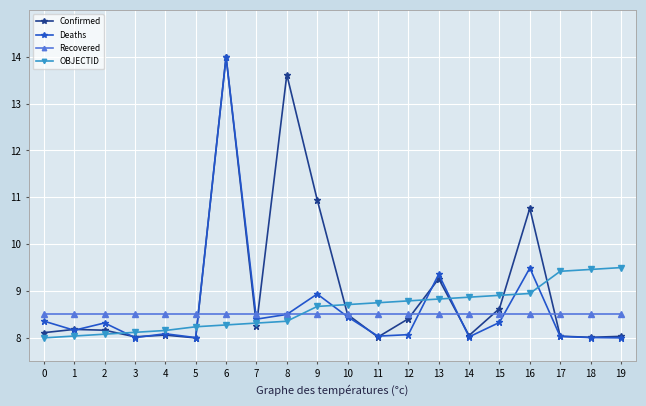

At which category is the sum across all series the highest?

6